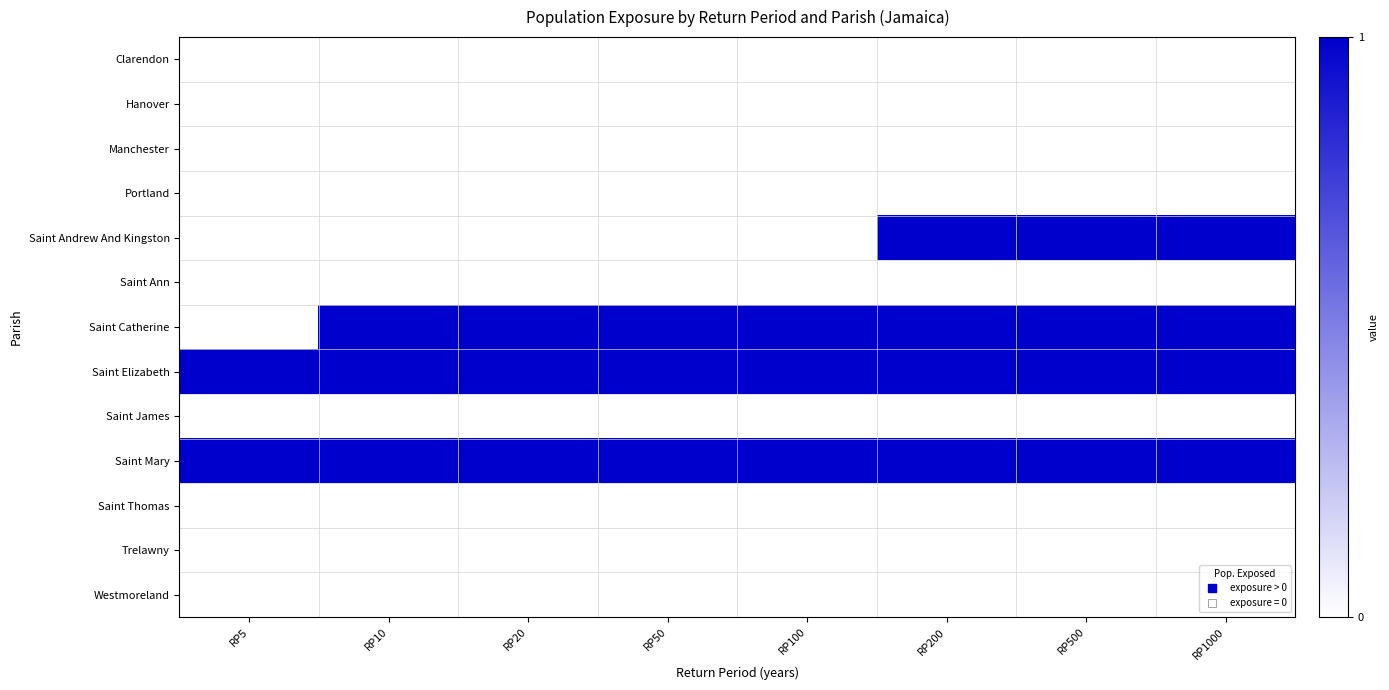

Rank the series at RP20 from highest to lowest value.

Saint Catherine, Saint Elizabeth, Saint Mary, Clarendon, Hanover, Manchester, Portland, Saint Andrew And Kingston, Saint Ann, Saint James, Saint Thomas, Trelawny, Westmoreland